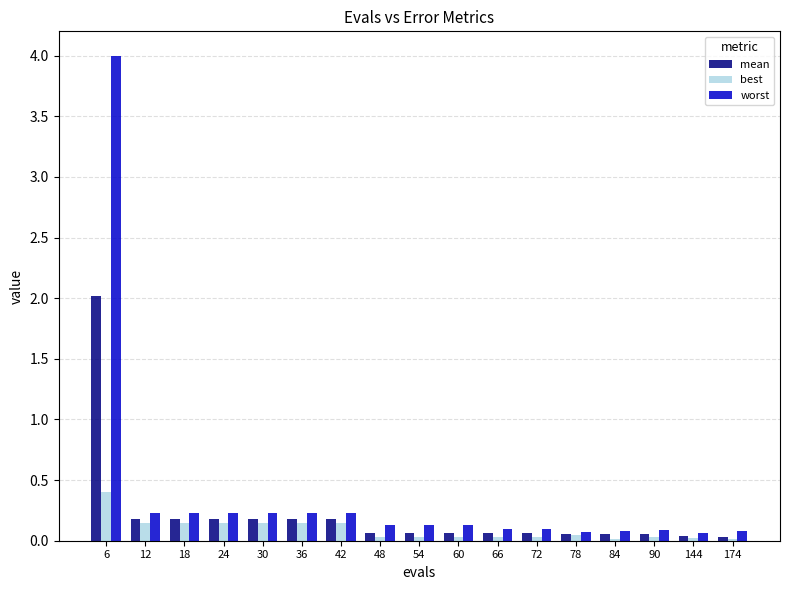

What are all the series names shown in the legend?

mean, best, worst